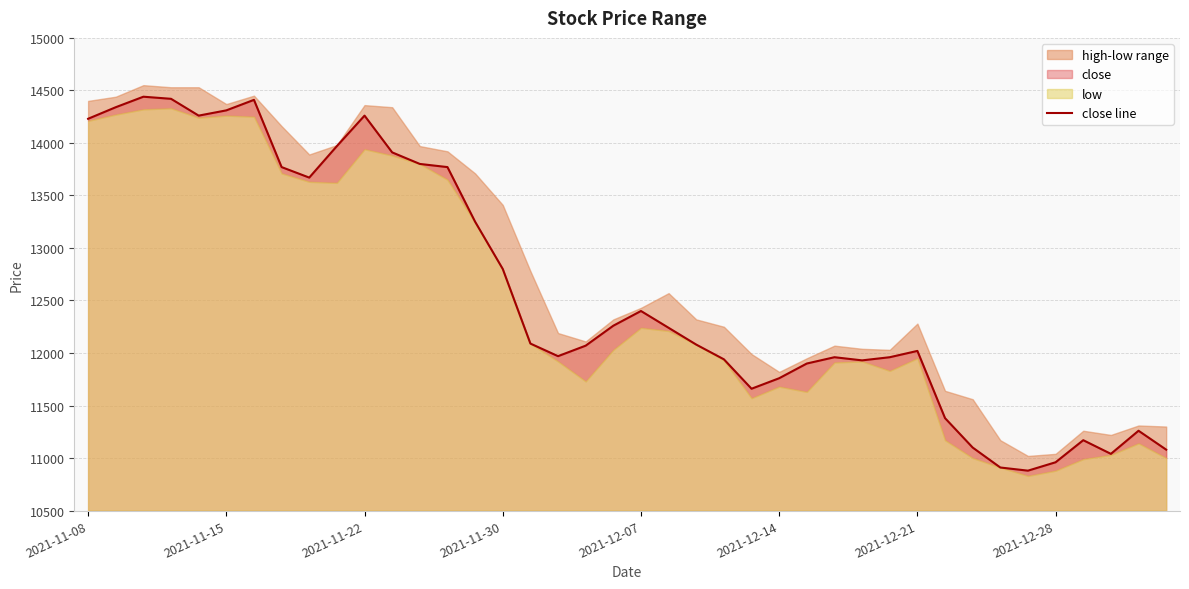

True or false: there are more than 2 points higher than both neighbors.

True